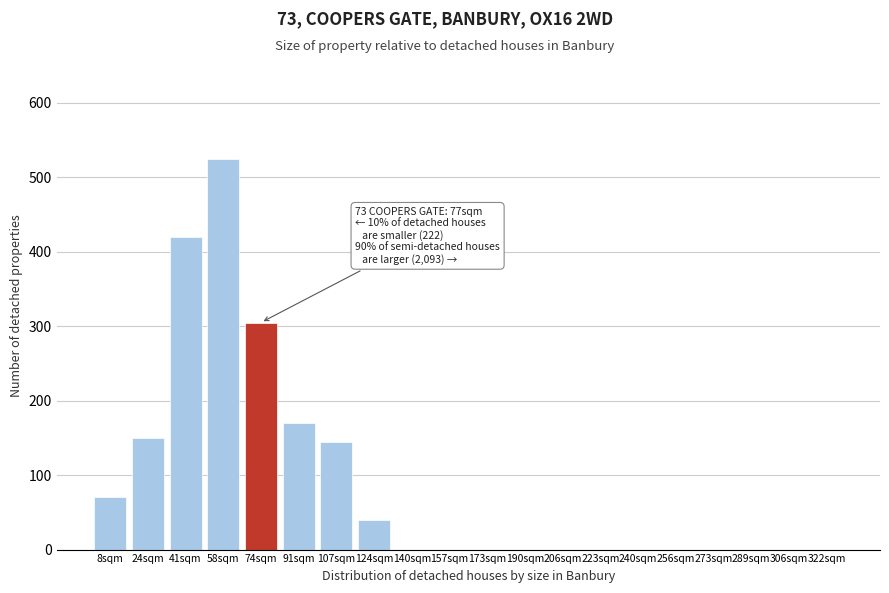

Reading left to right, transcribe all the data shown in this chart.

8sqm=70	24sqm=150	41sqm=420	58sqm=525	74sqm=305	91sqm=170	107sqm=145	124sqm=40	140sqm=0	157sqm=0	173sqm=0	190sqm=0	206sqm=0	223sqm=0	240sqm=0	256sqm=0	273sqm=0	289sqm=0	306sqm=0	322sqm=0